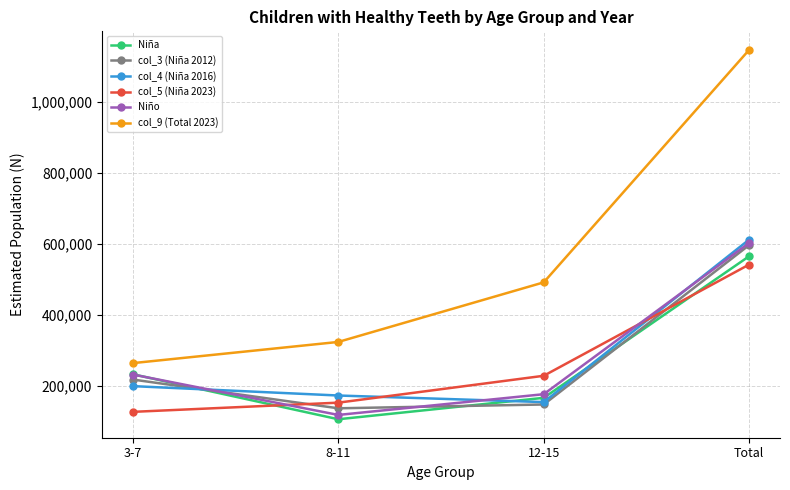

What position from the left is 8-11?

2